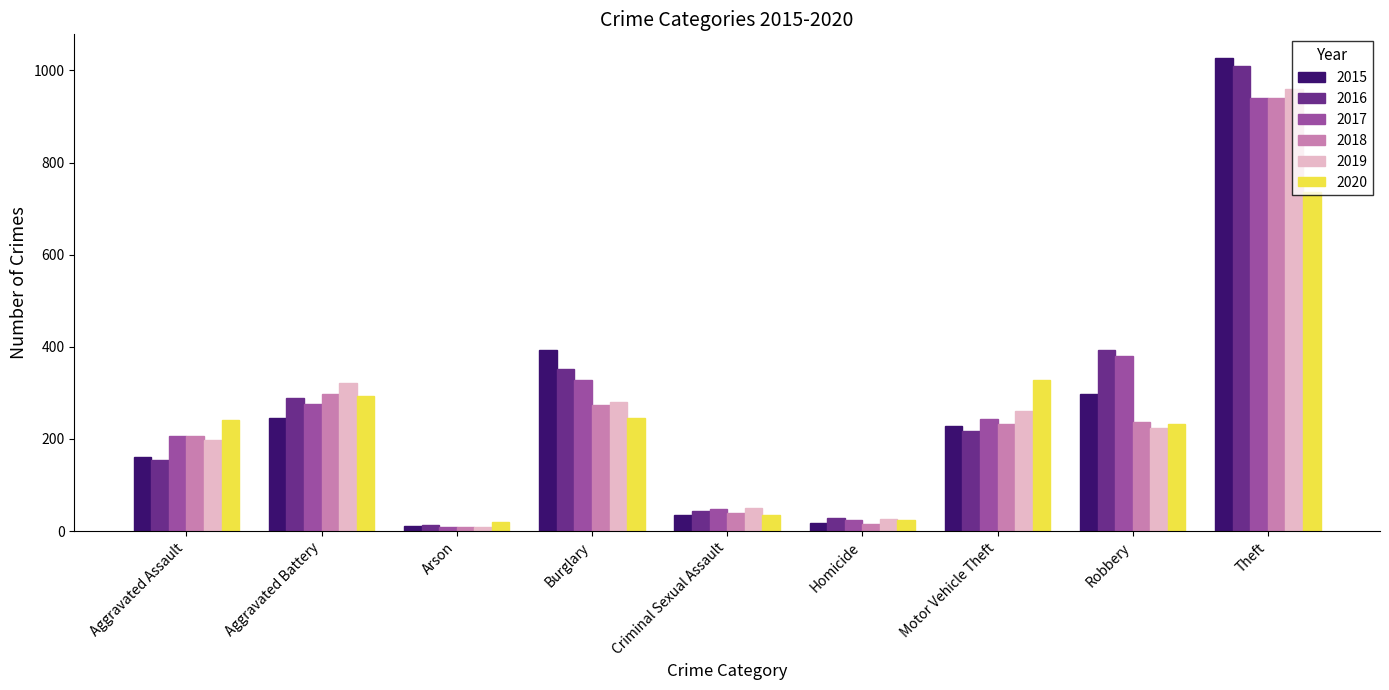

Which series changed the most between Homicide and Theft?

2015